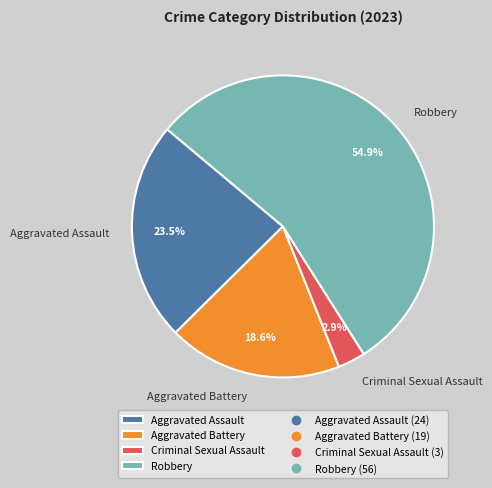

True or false: Criminal Sexual Assault accounts for 3% of the total.

True